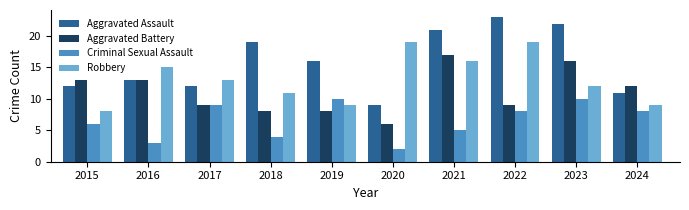

Reading left to right, list all the values displayed in this chart.

Aggravated Assault: 2015=12	2016=13	2017=12	2018=19	2019=16	2020=9	2021=21	2022=23	2023=22	2024=11
Aggravated Battery: 2015=13	2016=13	2017=9	2018=8	2019=8	2020=6	2021=17	2022=9	2023=16	2024=12
Criminal Sexual Assault: 2015=6	2016=3	2017=9	2018=4	2019=10	2020=2	2021=5	2022=8	2023=10	2024=8
Robbery: 2015=8	2016=15	2017=13	2018=11	2019=9	2020=19	2021=16	2022=19	2023=12	2024=9